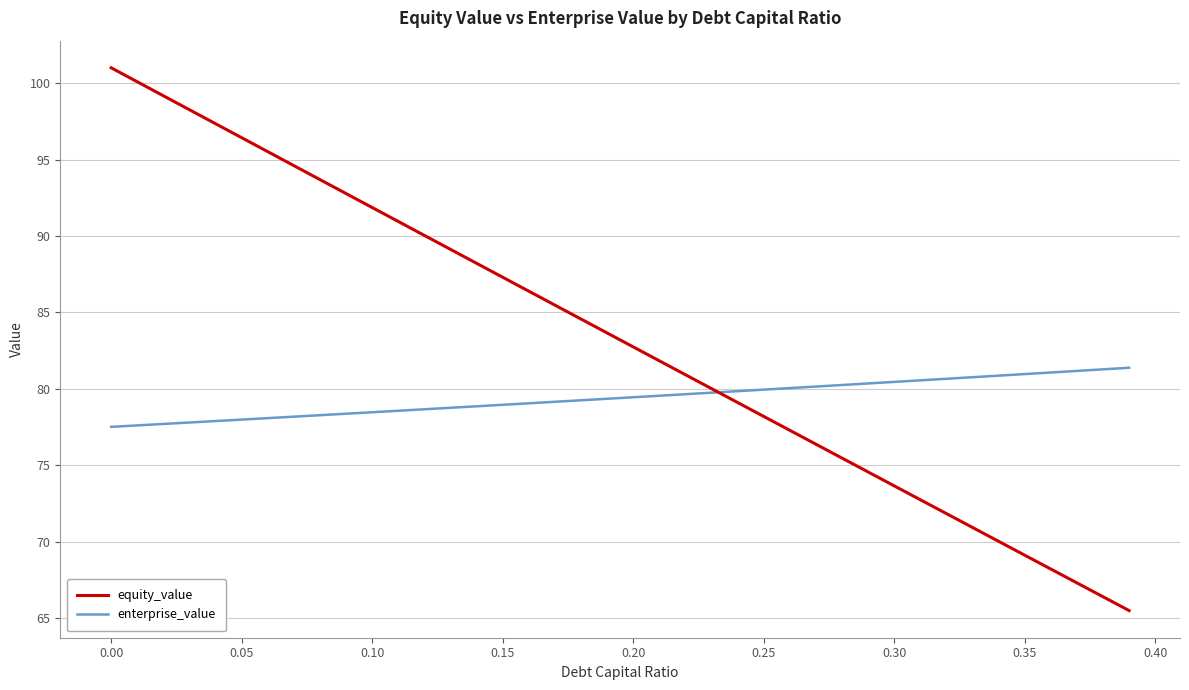

How many values in the equity_value series exceed 83?

20